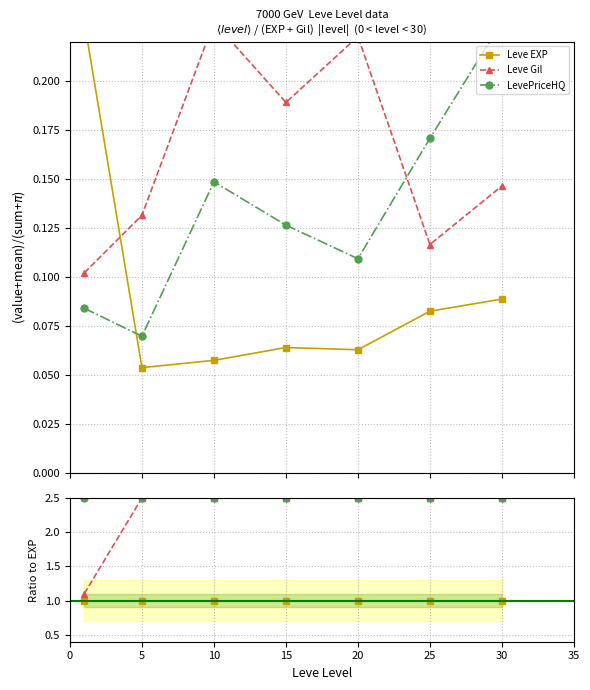

What is the value of the Leve EXP point at the 6th from the left?

1.0